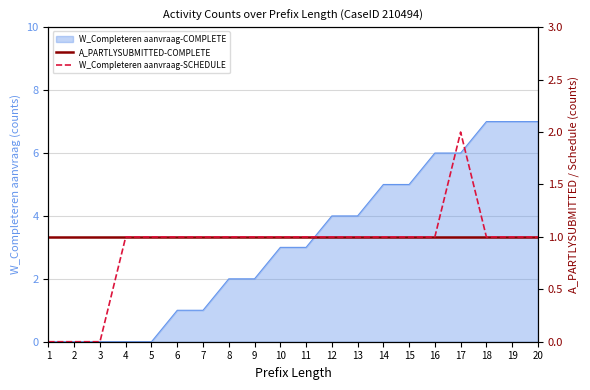

True or false: A_PARTLYSUBMITTED-COMPLETE and W_Completeren aanvraag-SCHEDULE cross at least once.

False